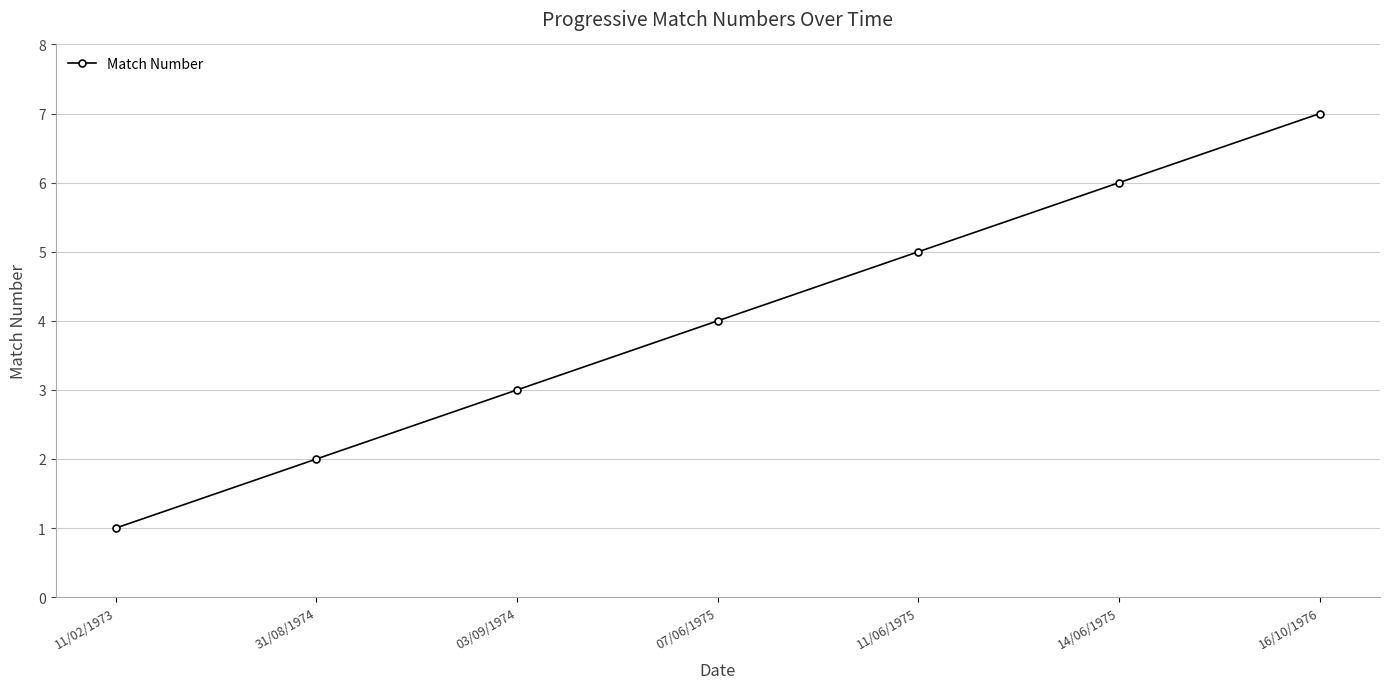

What is the greatest value displayed?

7